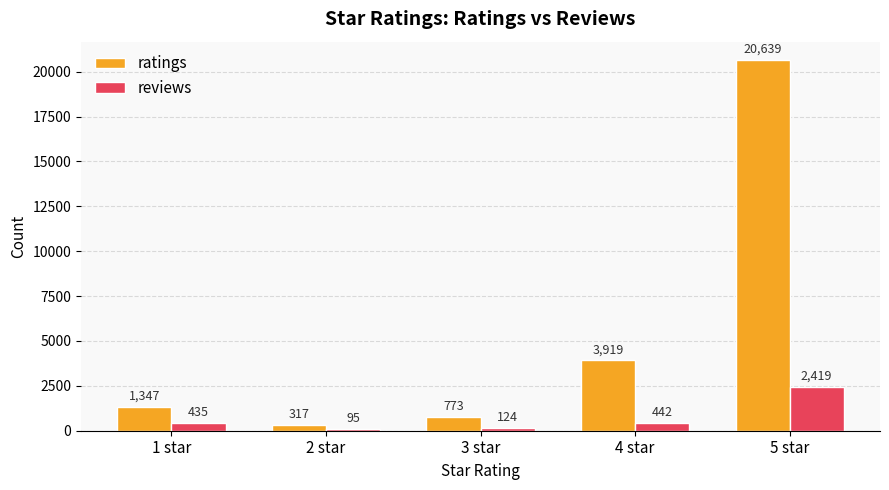

Is it true that ratings equals 20639 at 5 star?

True